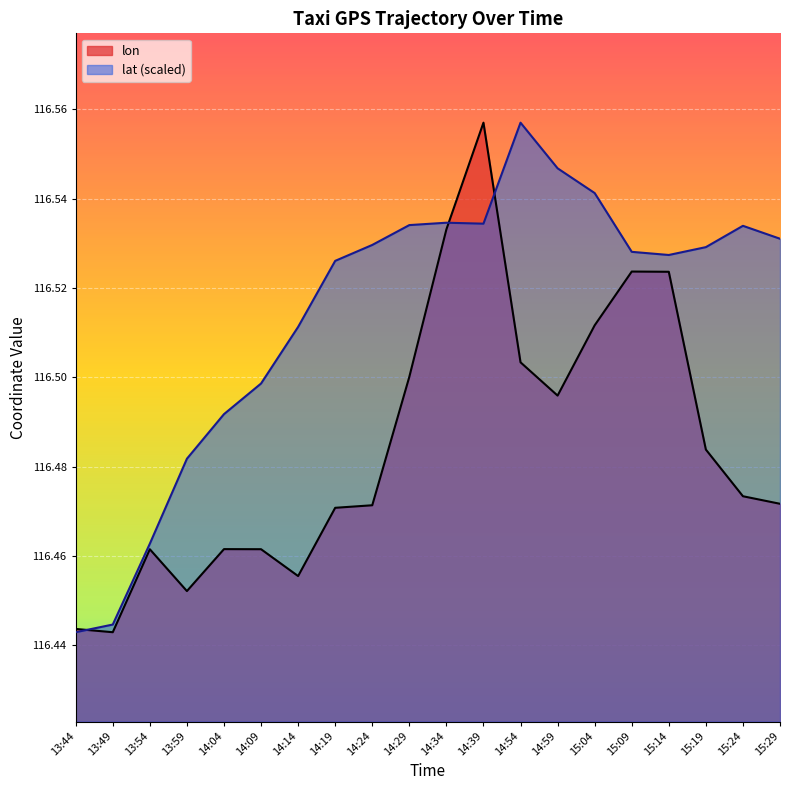

Does the chart display data point markers on the line(s)?

No